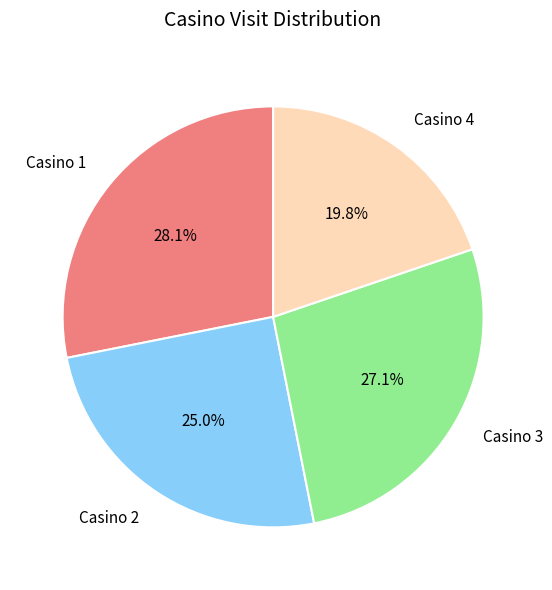

Count the number of slices in the pie.

4